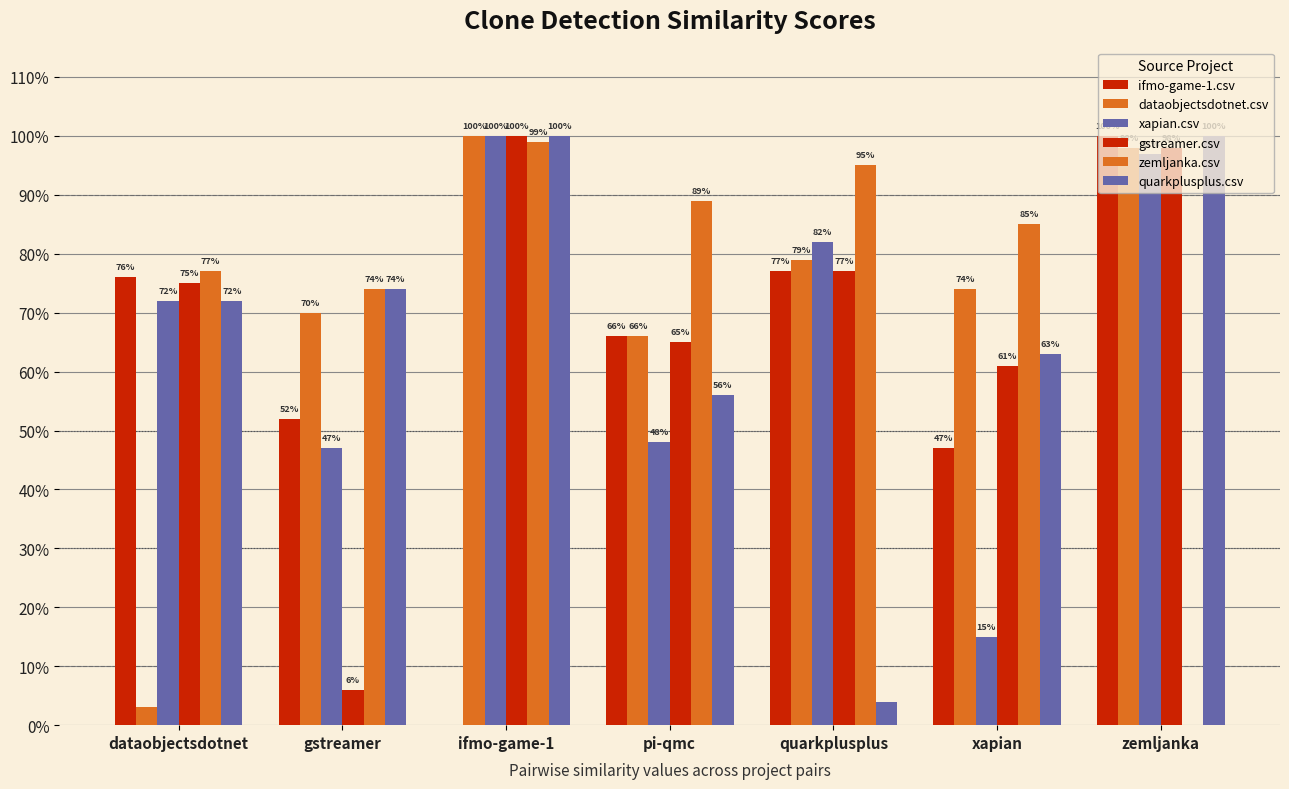

Is the value of gstreamer.csv at zemljanka greater than the value of dataobjectsdotnet.csv at zemljanka?

No